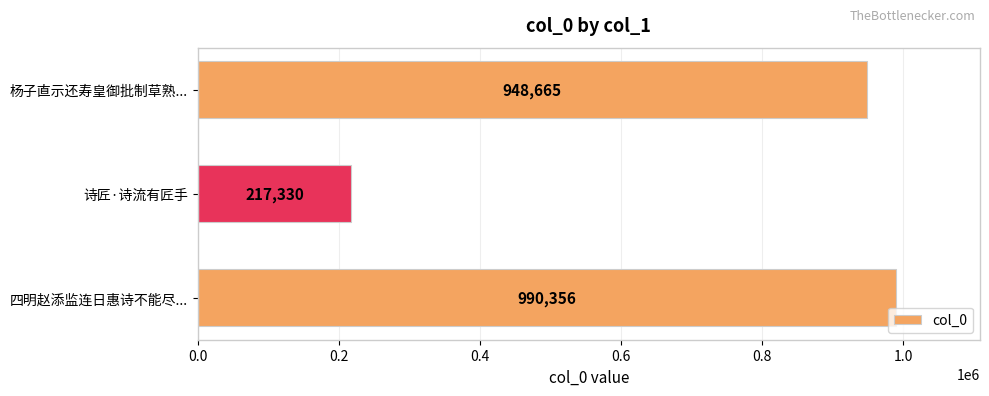

What is the difference between the maximum and minimum values?

773026